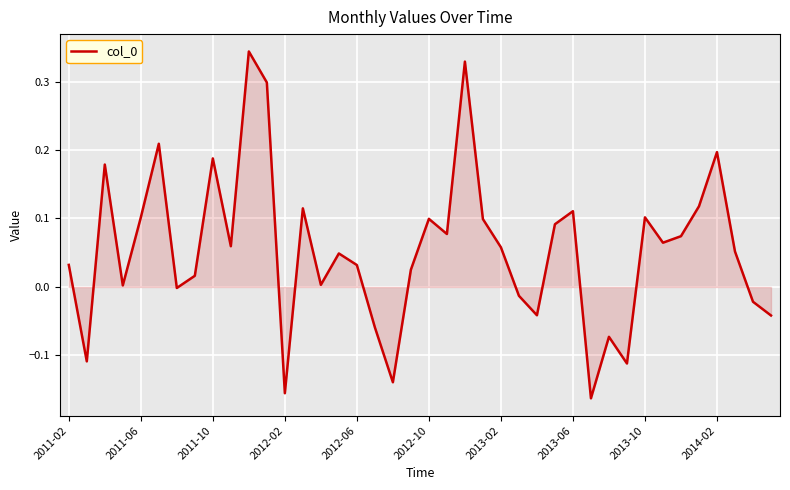

What is the difference between the maximum and minimum values?

0.5